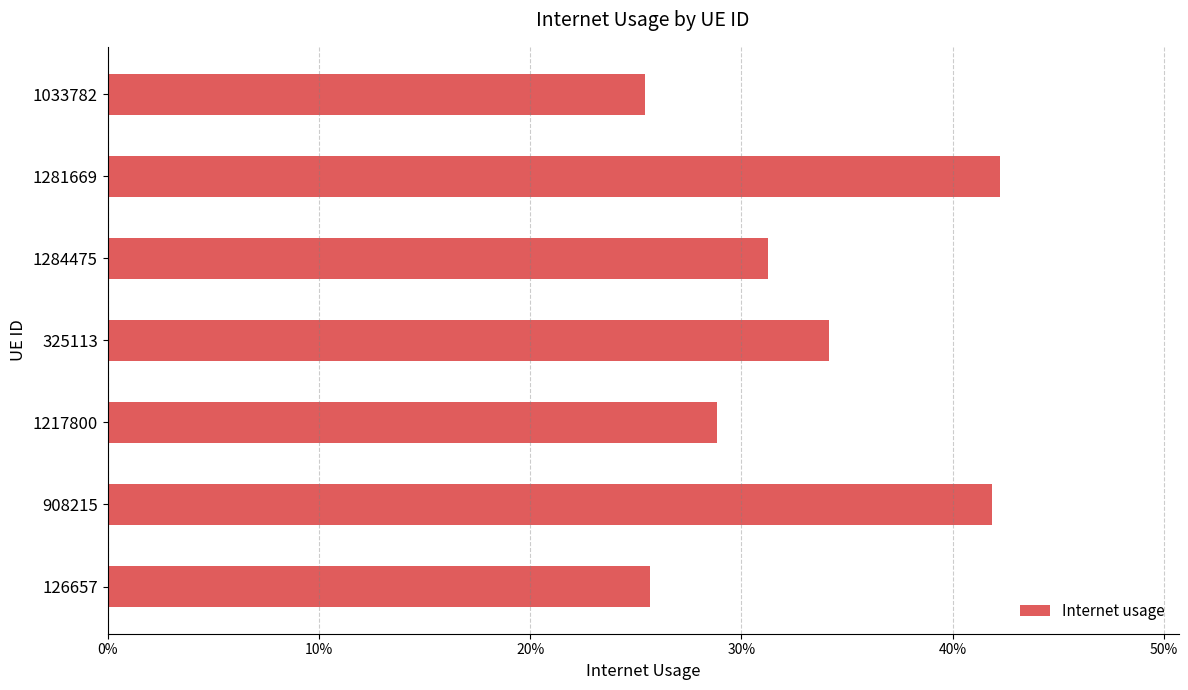

Are the bars horizontal?

Yes